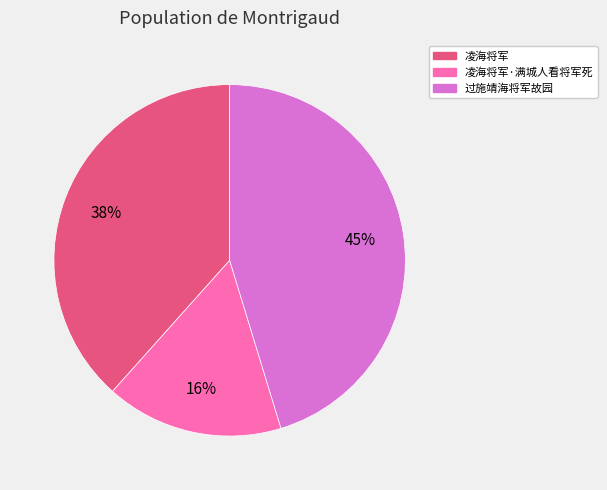

Is there a majority slice in this chart?

No